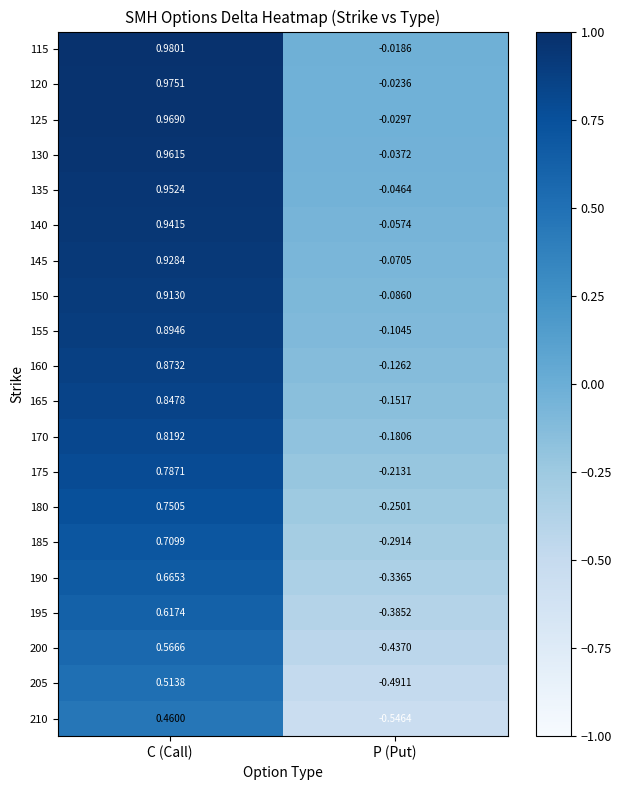

Count the number of categories in the chart.

2